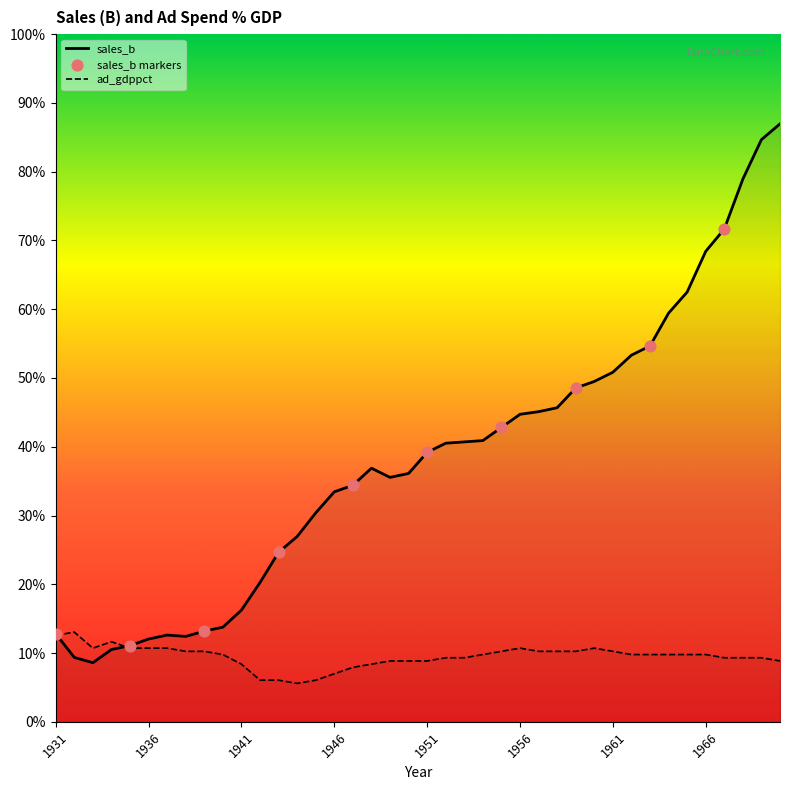

What are all the series names shown in the legend?

sales_b, ad_gdppct